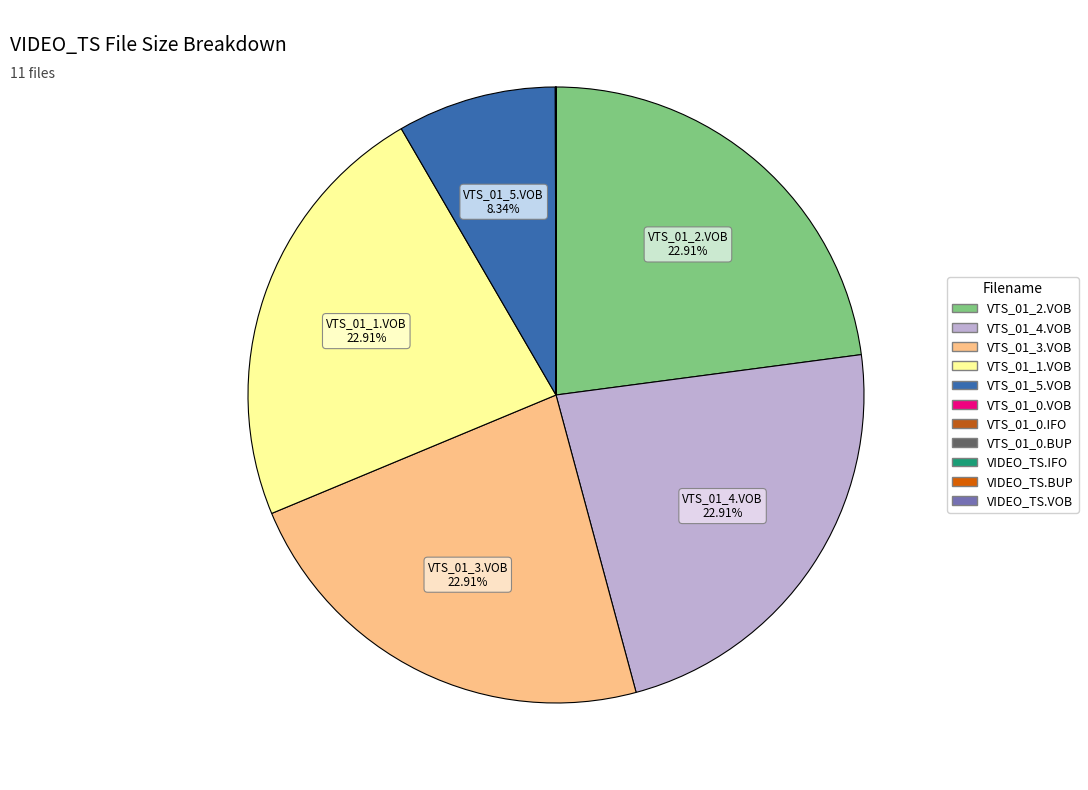

Do VTS_01_5.VOB and VTS_01_2.VOB together represent more than half of the pie?

No